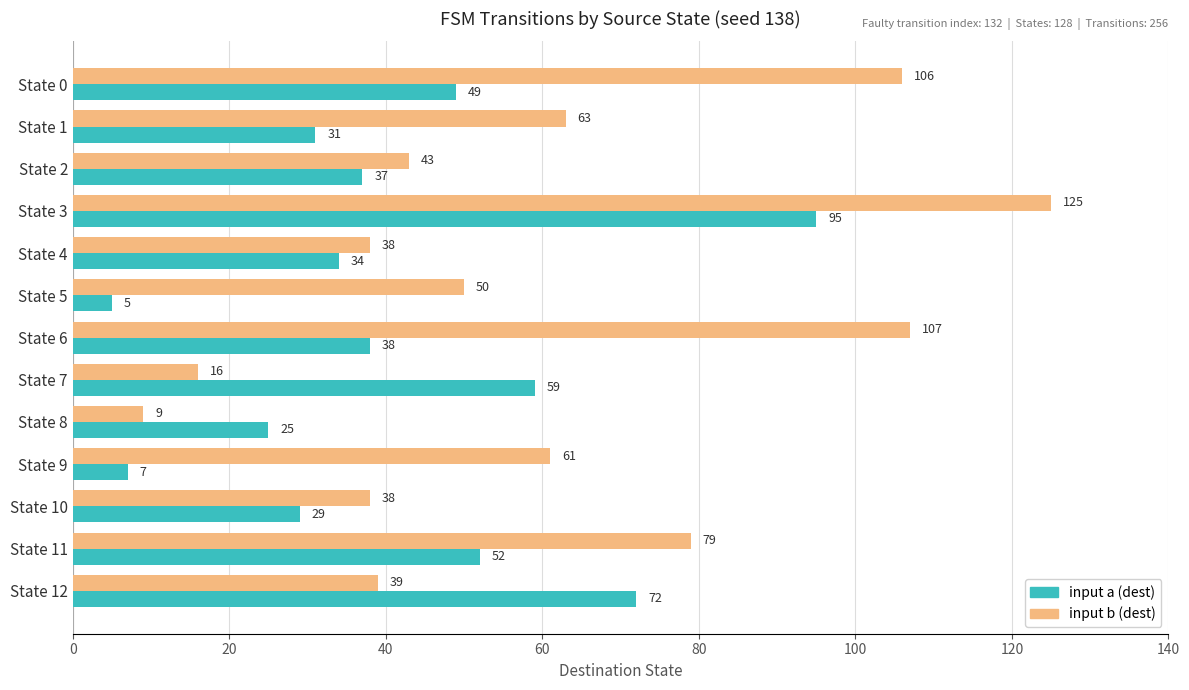

At how many categories does at least one series exceed 57?

8